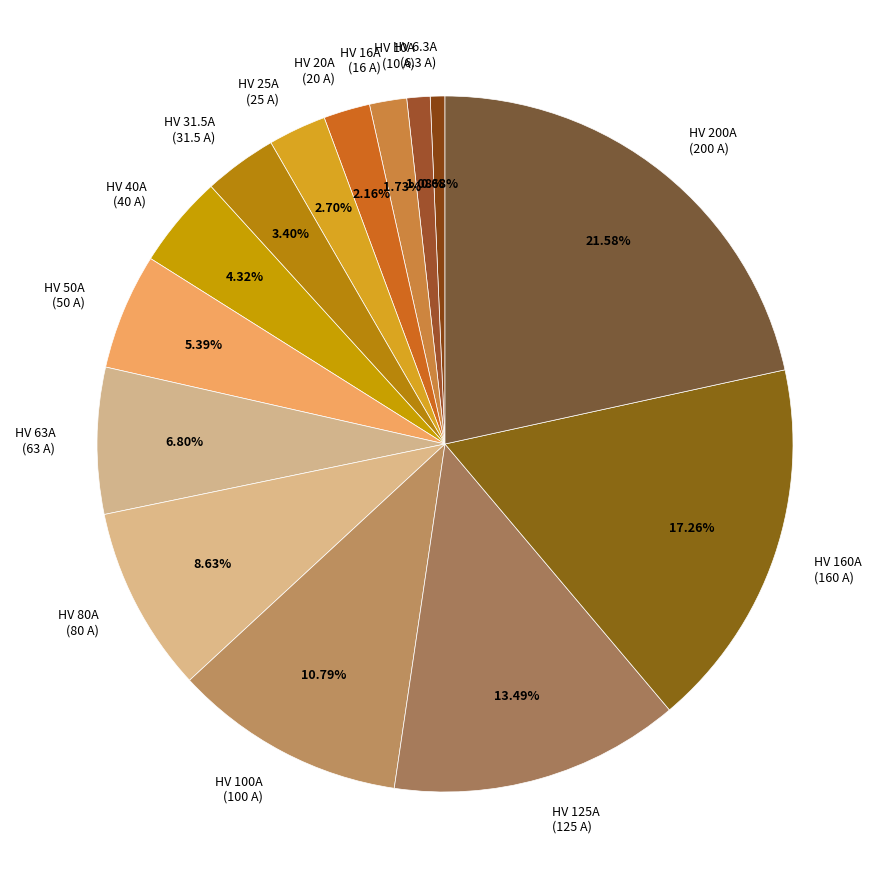

Is HV 80A the majority of the pie?

No